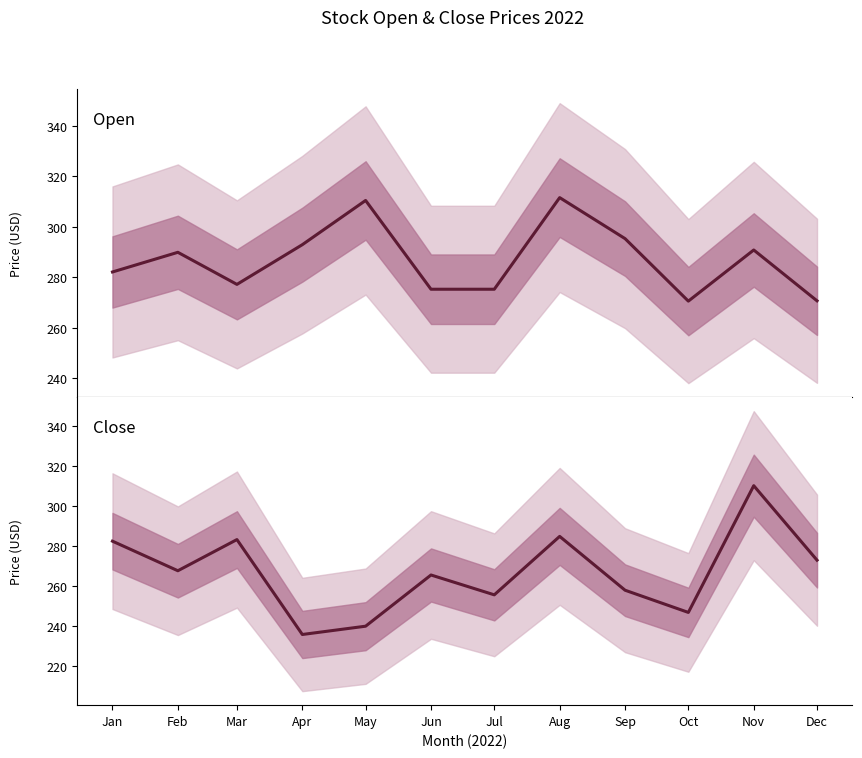

At which category is the sum across all series the highest?

Nov